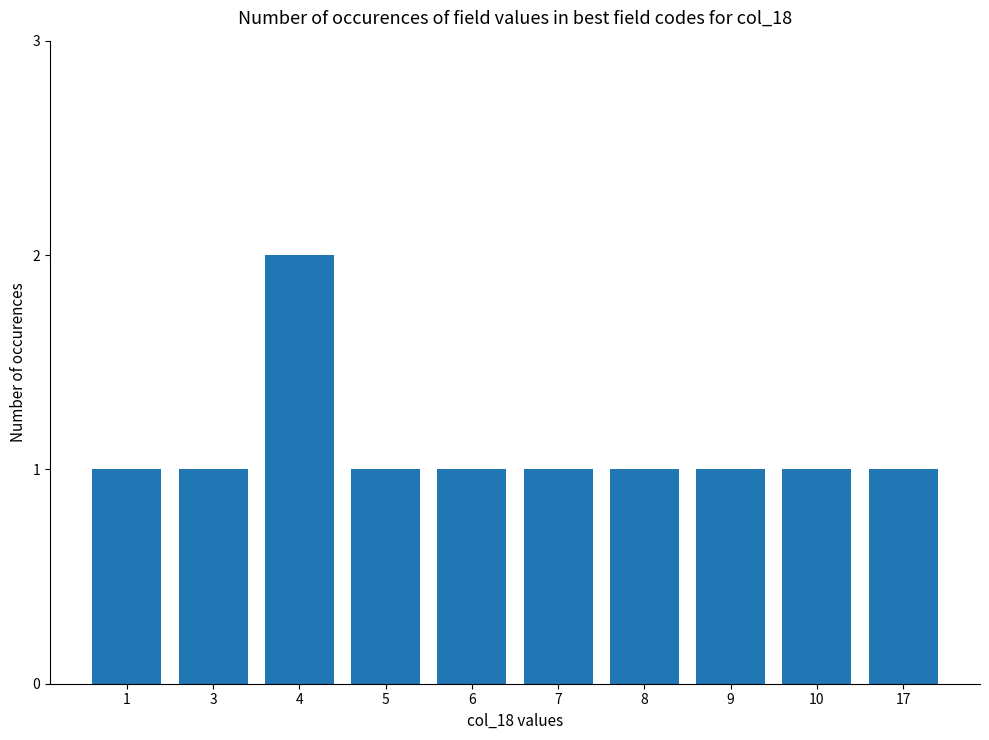

How many bars are there in total?

10